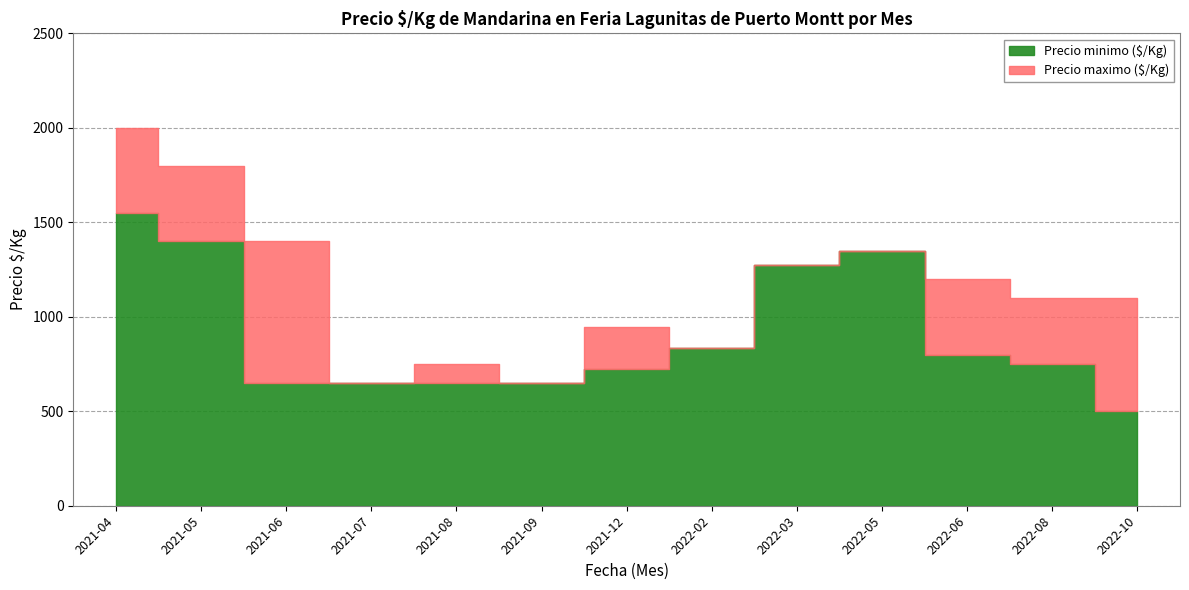

True or false: Precio minimo ($/Kg) and Precio maximo ($/Kg) intersect in this chart.

False